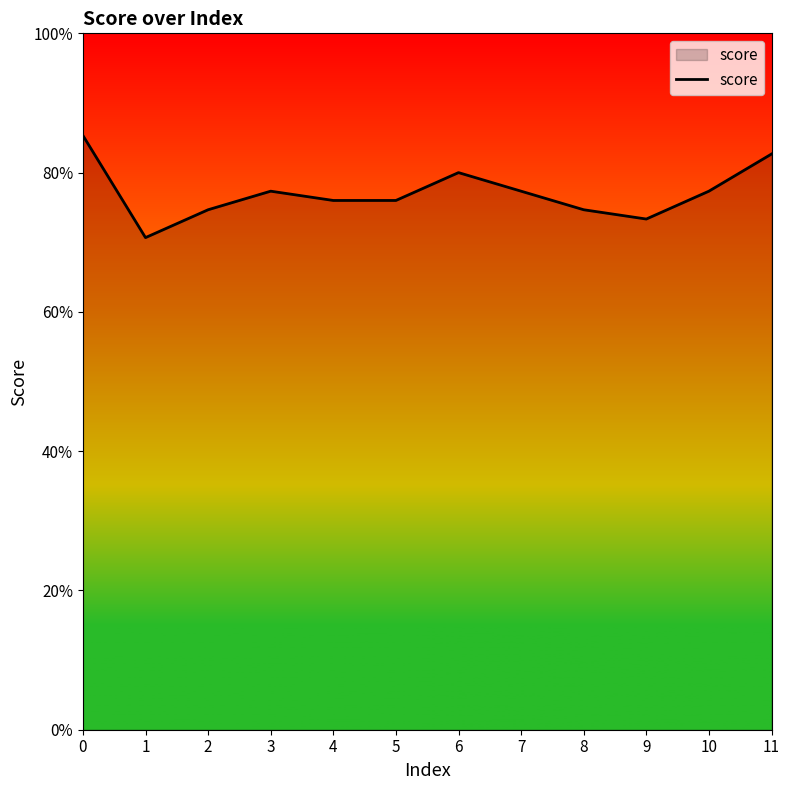

At which label is the value closest to 0?

1